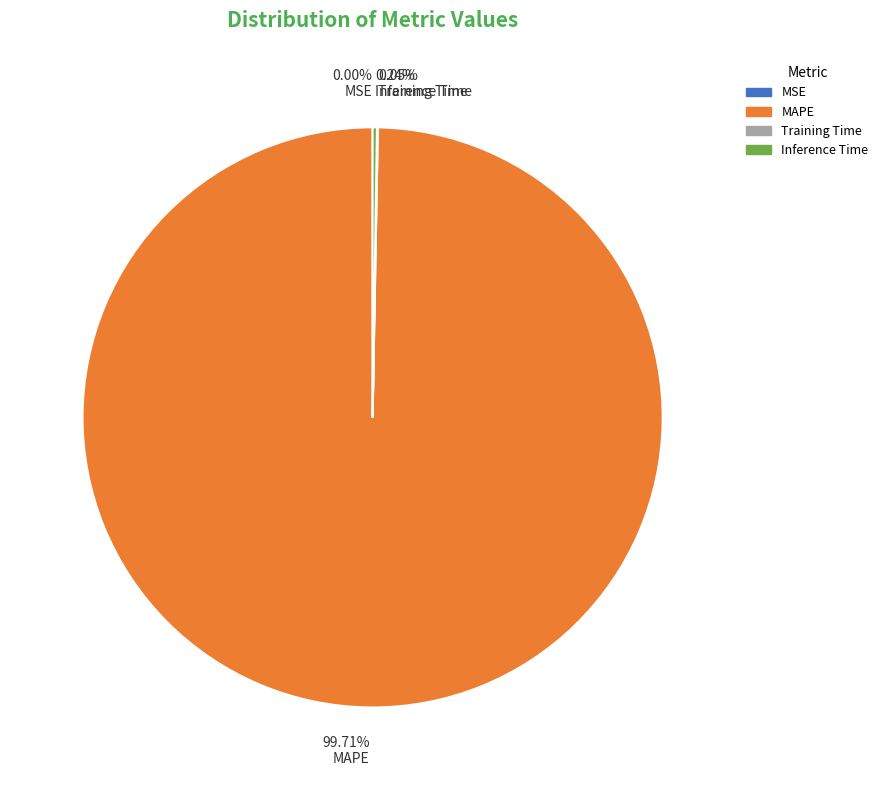

To the nearest percent, what is the average slice percentage?

25%